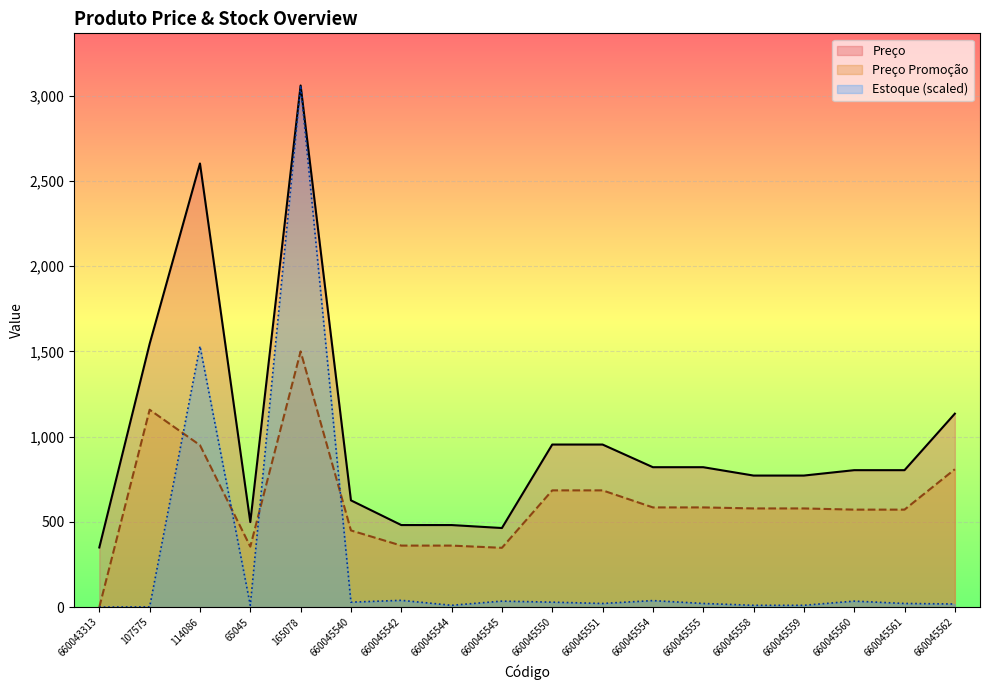

Reading left to right, list all the values displayed in this chart.

Preço: 349.9	1544.5	2602.6	498.7	3060.0	626.4	481.4	481.4	464.0	953.8	953.8	820.8	820.8	771.8	771.8	803.4	803.4	1134.8
Preço Promoção: 0.0	1157.9	950.0	354.9	1500.0	449.9	360.9	360.9	347.9	684.9	684.9	584.9	584.9	578.9	578.9	571.9	571.9	808.9
Estoque: 0.0	1.5	1530.8	10.7	3060.0	29.1	39.8	10.7	35.2	29.1	21.4	38.3	21.4	10.7	10.7	35.2	21.4	18.4